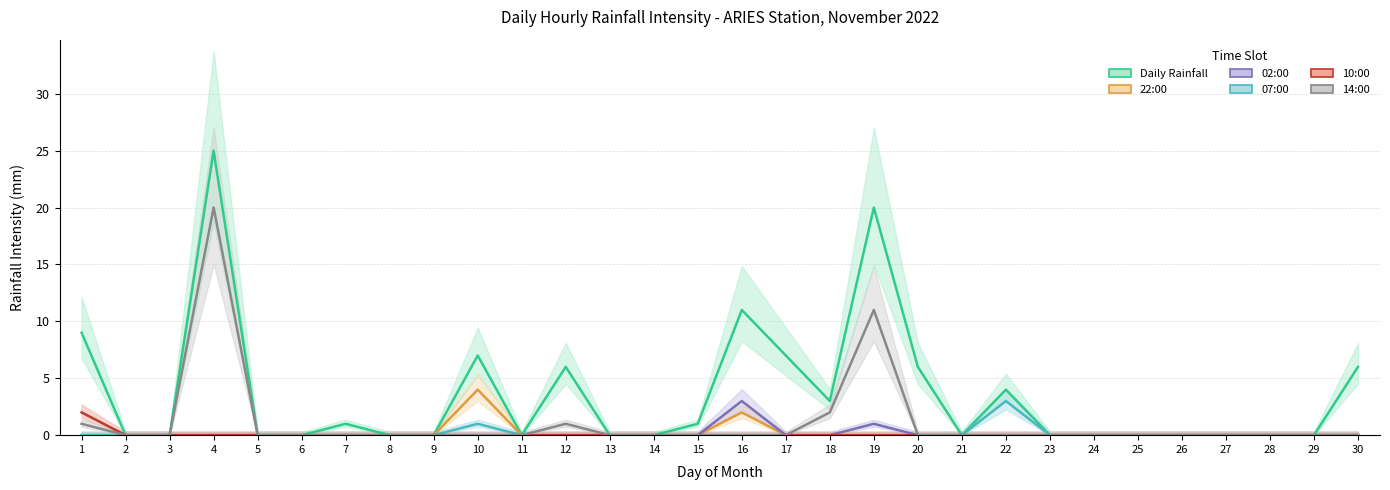

Reading right to left, what are all the values shown in this chart?

Daily Rainfall: 6	0	0	0	0	0	0	0	4	0	6	20	3	7	11	1	0	0	6	0	7	0	0	1	0	0	25	0	0	9
22:00: 0	0	0	0	0	0	0	0	0	0	0	0	0	0	2	0	0	0	0	0	4	0	0	0	0	0	0	0	0	0
02:00: 0	0	0	0	0	0	0	0	0	0	0	1	0	0	3	0	0	0	0	0	0	0	0	0	0	0	0	0	0	0
07:00: 0	0	0	0	0	0	0	0	3	0	0	0	0	0	0	0	0	0	0	0	1	0	0	0	0	0	0	0	0	0
10:00: 0	0	0	0	0	0	0	0	0	0	0	0	0	0	0	0	0	0	0	0	0	0	0	0	0	0	0	0	0	2
14:00: 0	0	0	0	0	0	0	0	0	0	0	11	2	0	0	0	0	0	1	0	0	0	0	0	0	0	20	0	0	1